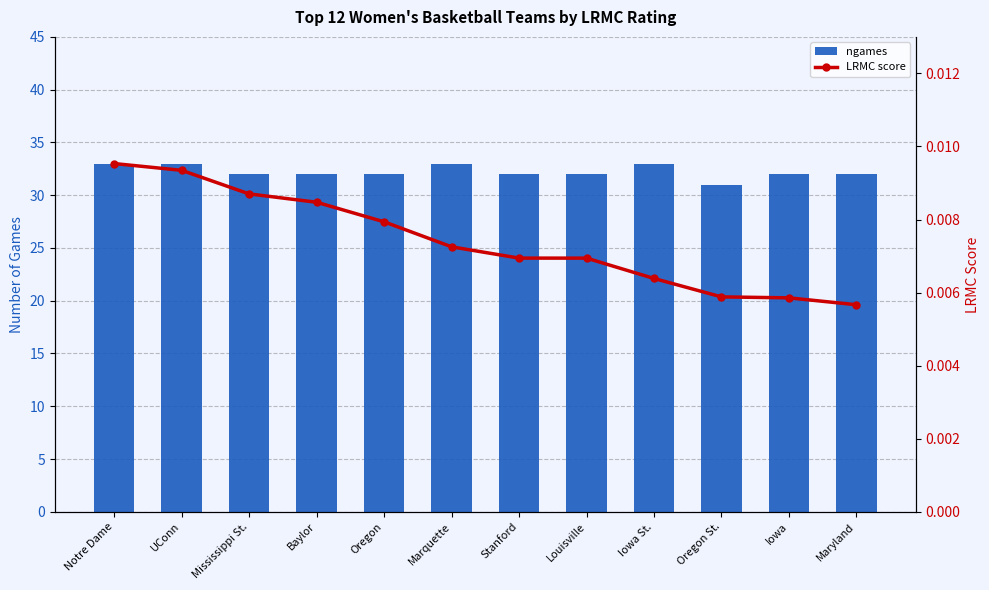

What is the sum of all ngames values?

387.0